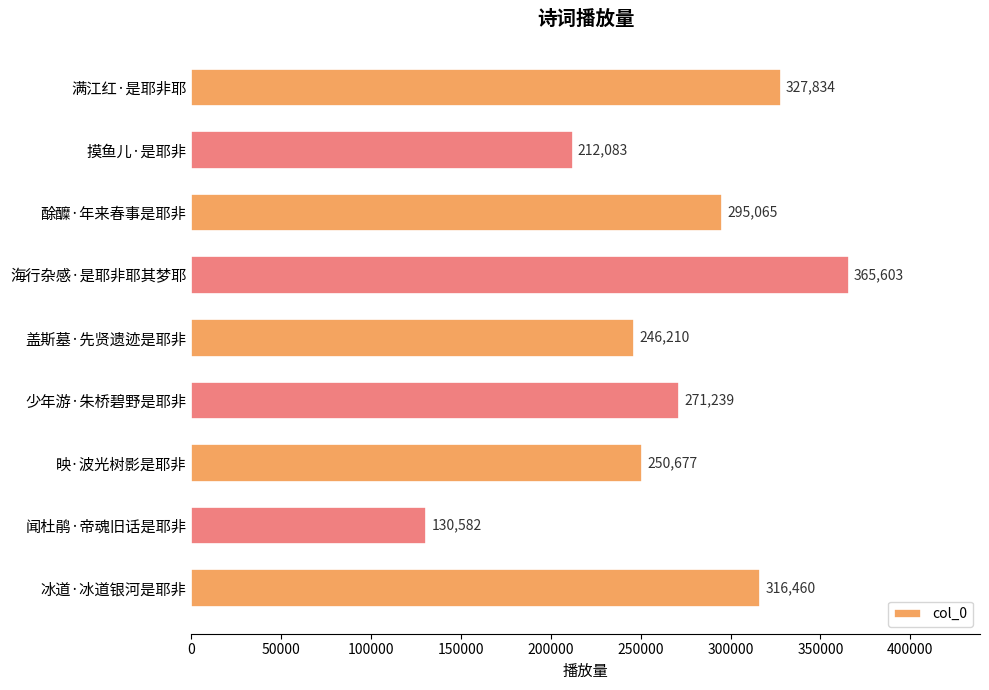

How many bars are there in total?

9